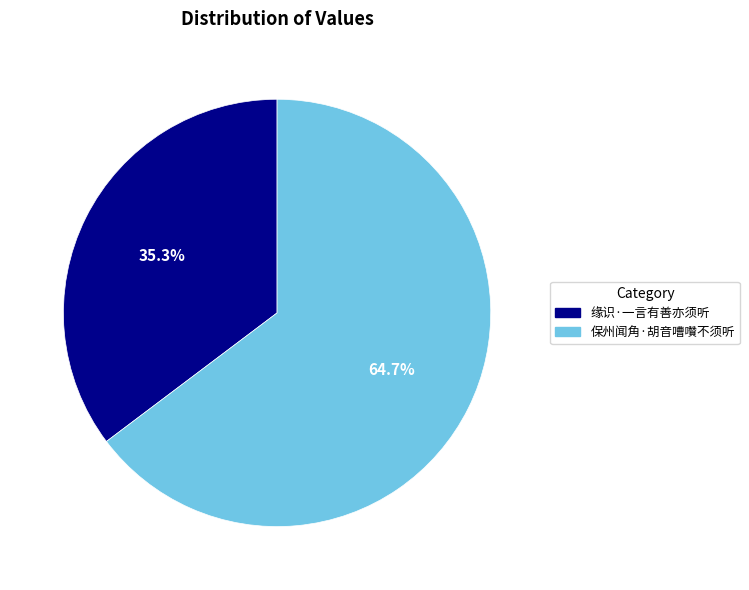

What is the majority slice?

保州闻角·胡音嘈囋不须听